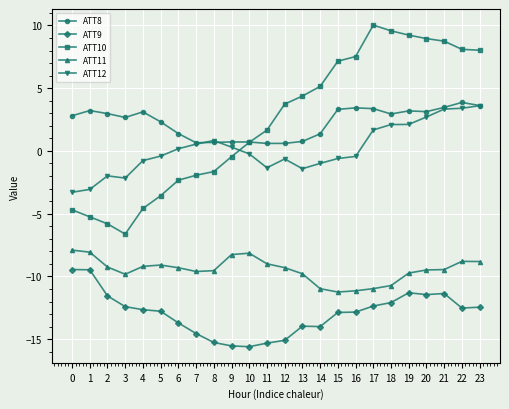

Count the number of categories in the chart.

24